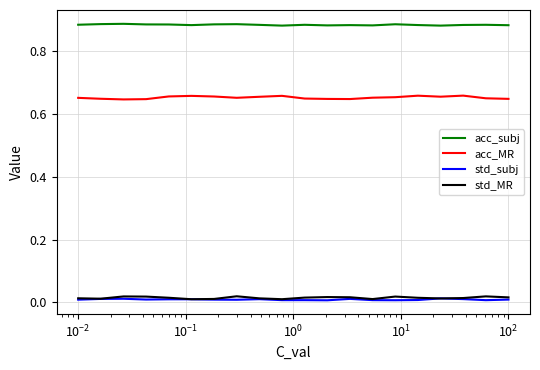

Which series has the largest total across all categories?

acc_subj